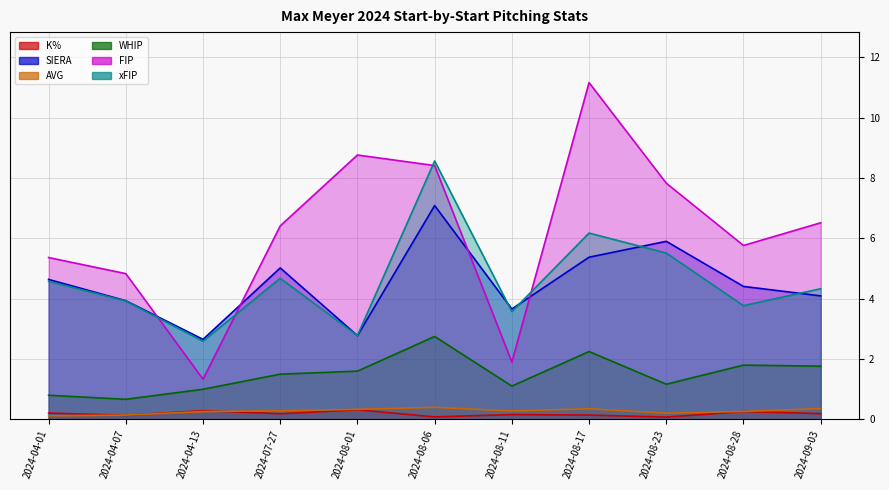

Where is xFIP nearest to the value 5?

2024-07-27